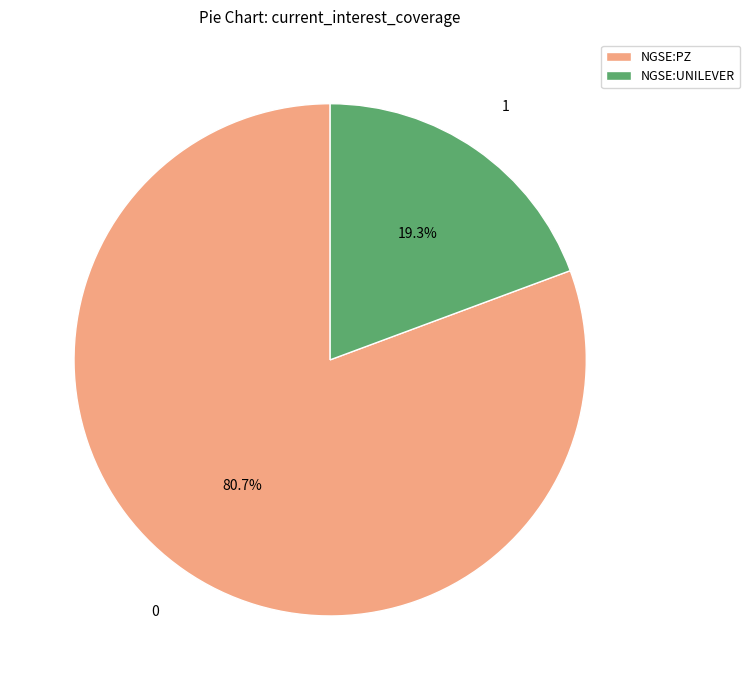

Count the number of slices in the pie.

2